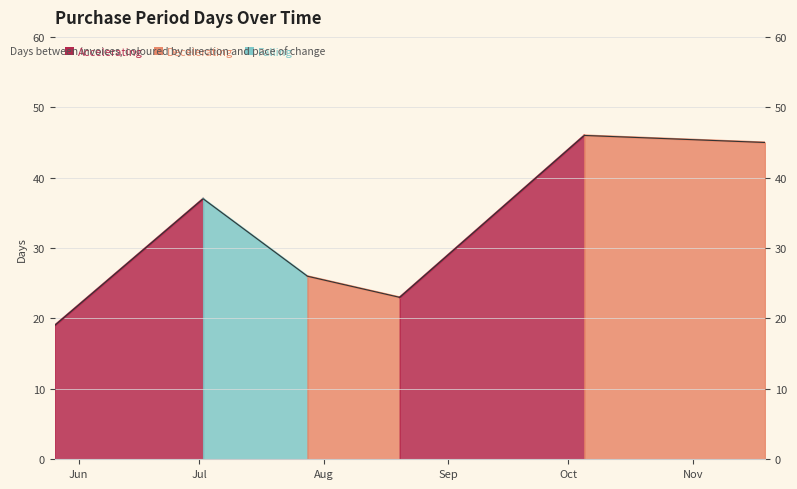

Rank the categories by value from highest to lowest.

2015-10-05, 2015-11-19, 2015-07-02, 2015-07-28, 2015-08-20, 2015-05-26